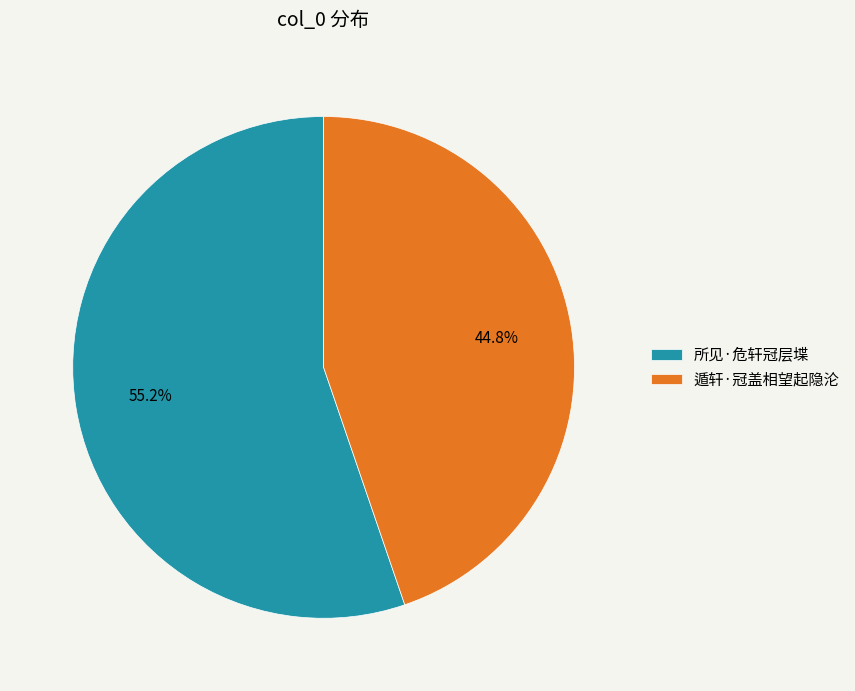

To the nearest percent, what portion does 所见·危轩冠层堞 represent?

55%